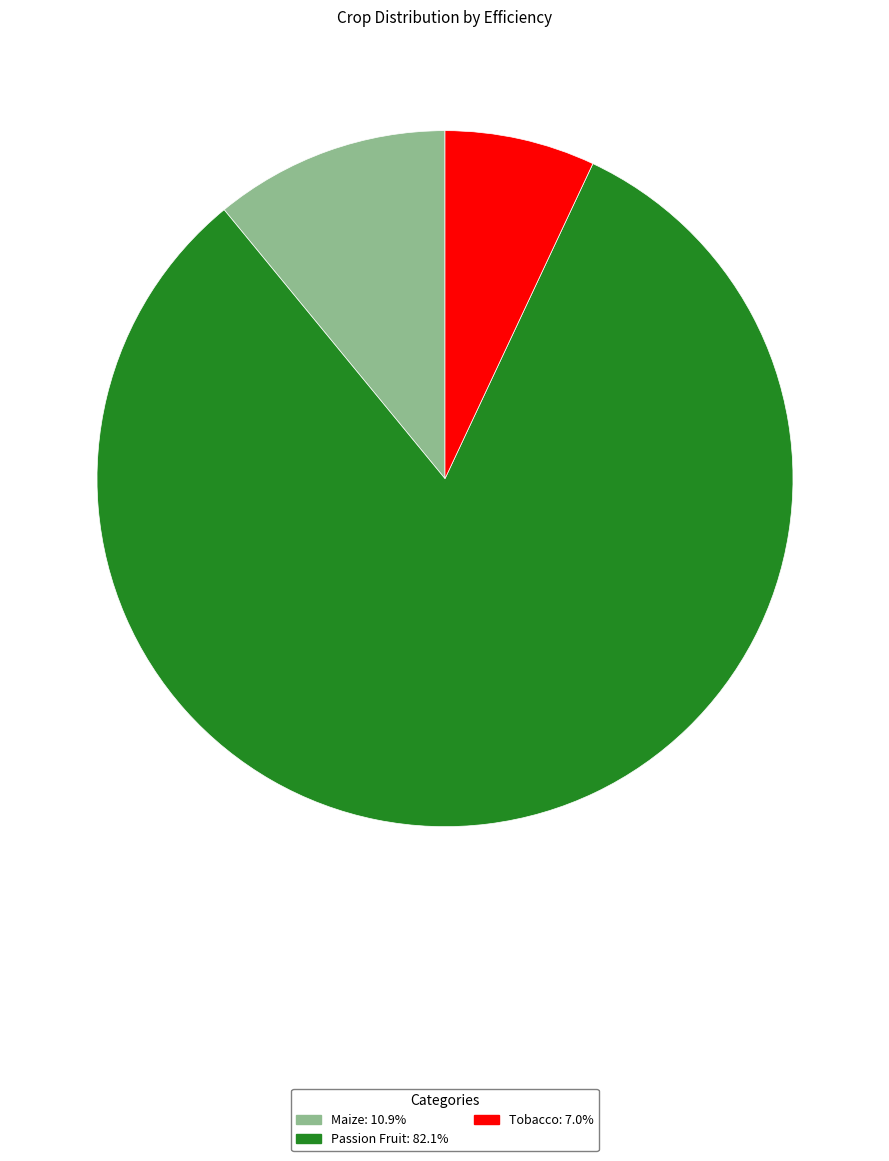

Rank the categories by value from lowest to highest.

Tobacco, Maize, Passion Fruit